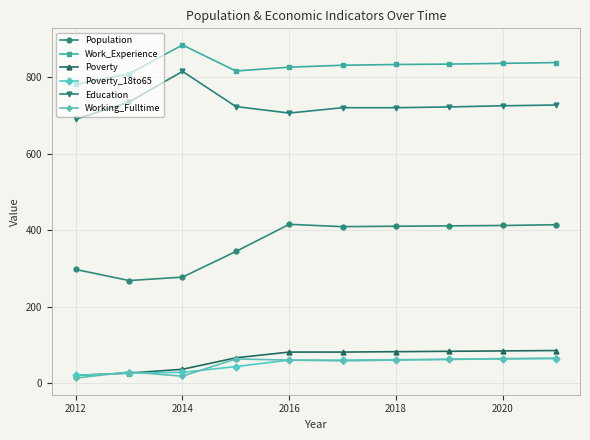

What is the value of the Education point at the 3rd from the left?

815